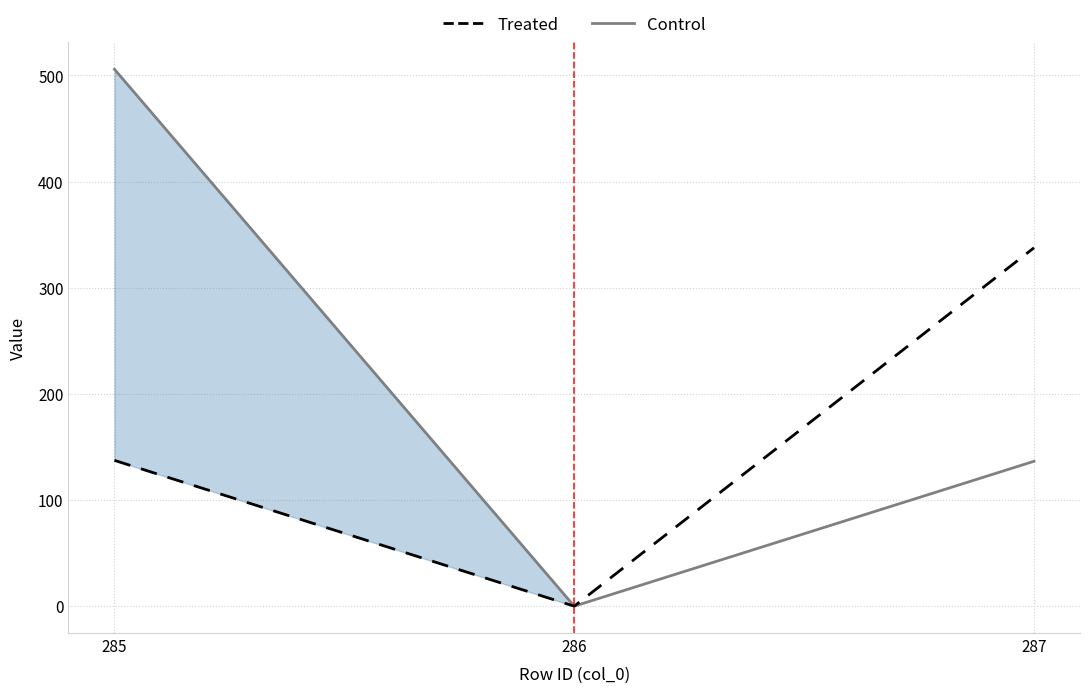

Which series changed the most between 285 and 287?

Treated